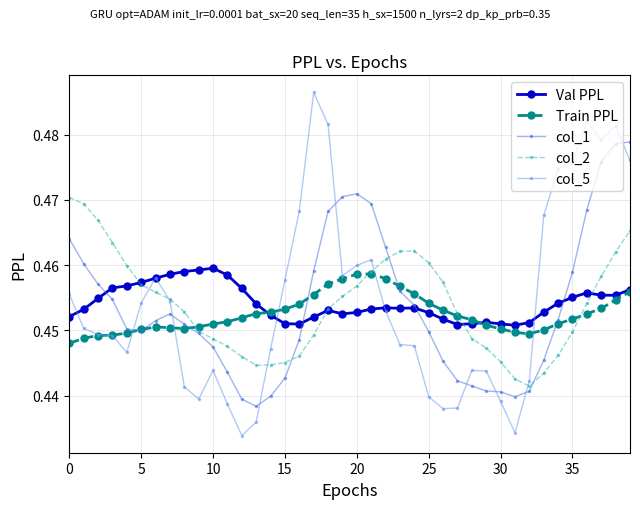

In Val PPL, how many points are higher than both neighbors (excluding endpoints)?

6